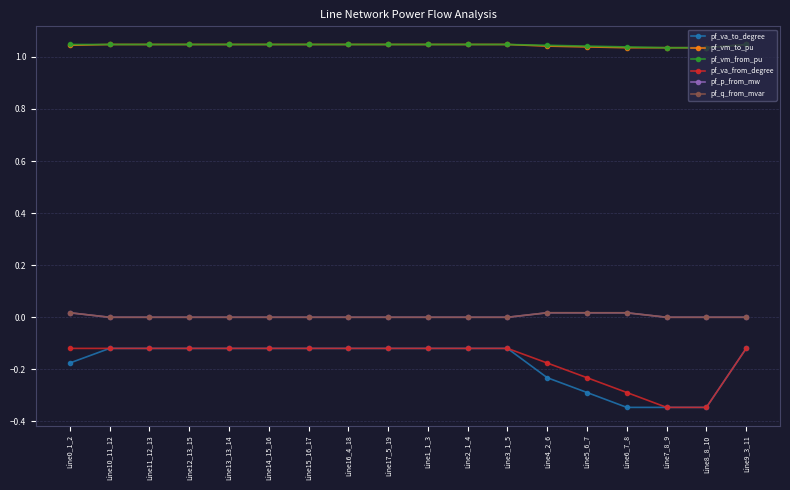

What is the sum of all pf_q_from_mvar values?

0.1